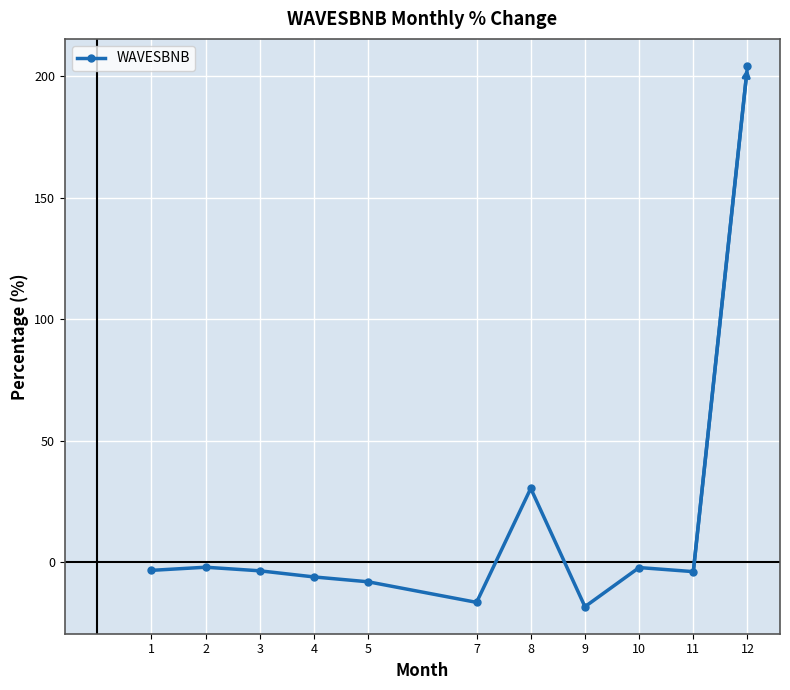

What is the change in value from 10 to 12?

+206.3